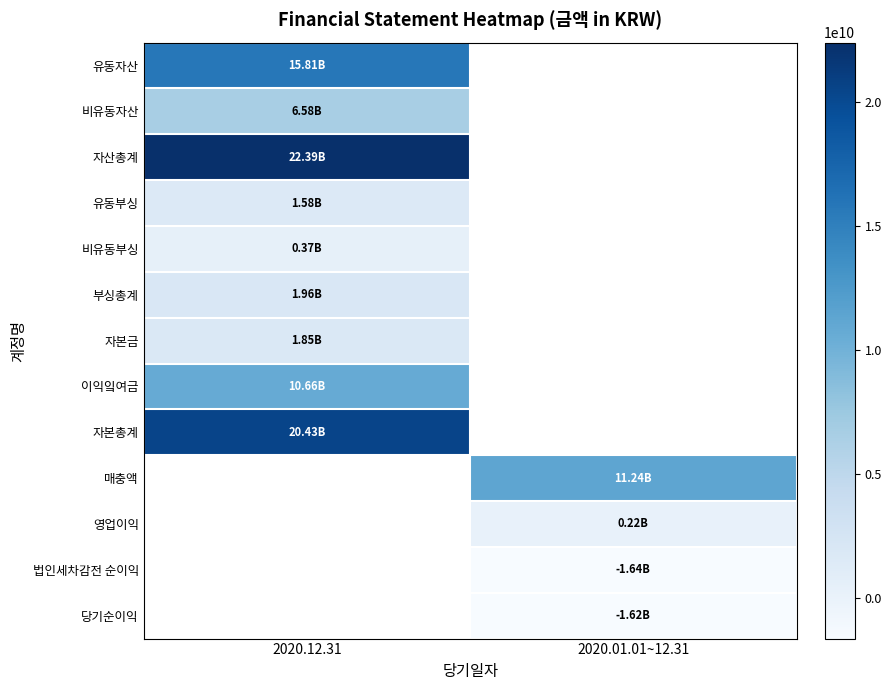

Which label corresponds to the largest value in the chart?

2020.12.31